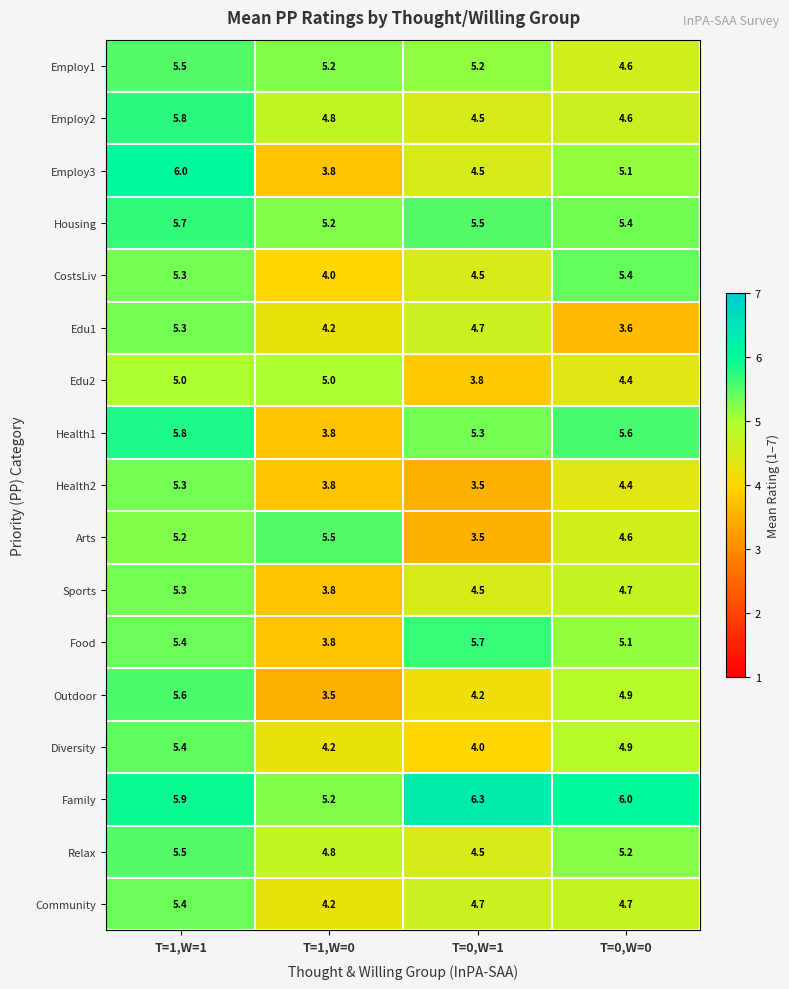

Where does the Health2 series first go above 4?

T=1,W=1